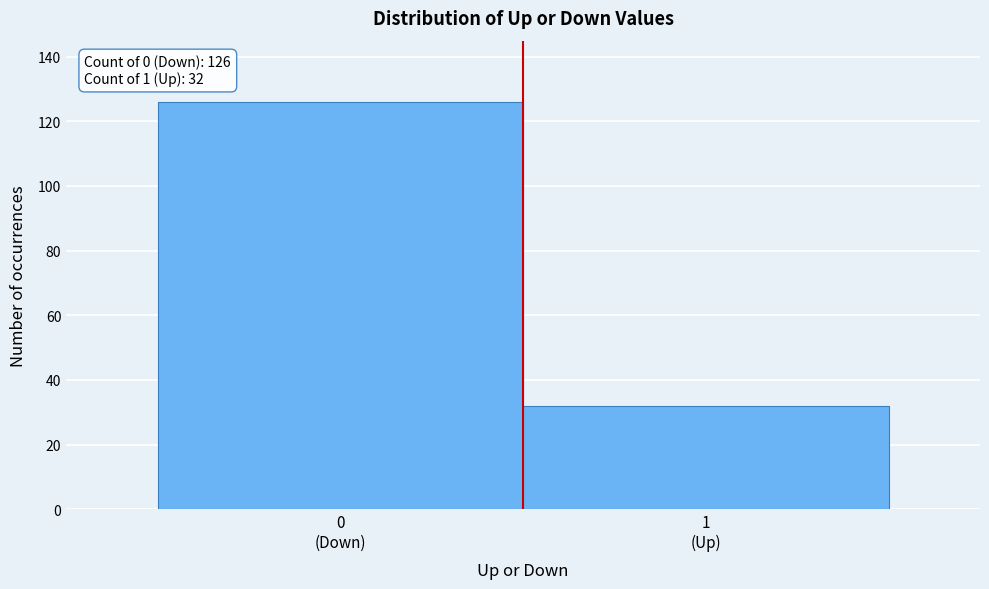

Reading left to right, transcribe all the data shown in this chart.

126	32